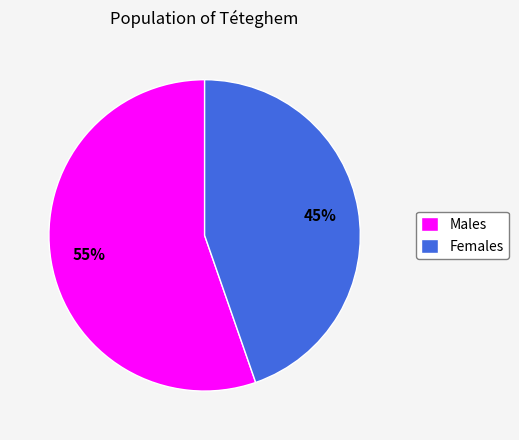

Combined, do Males and Females account for over 50%?

Yes